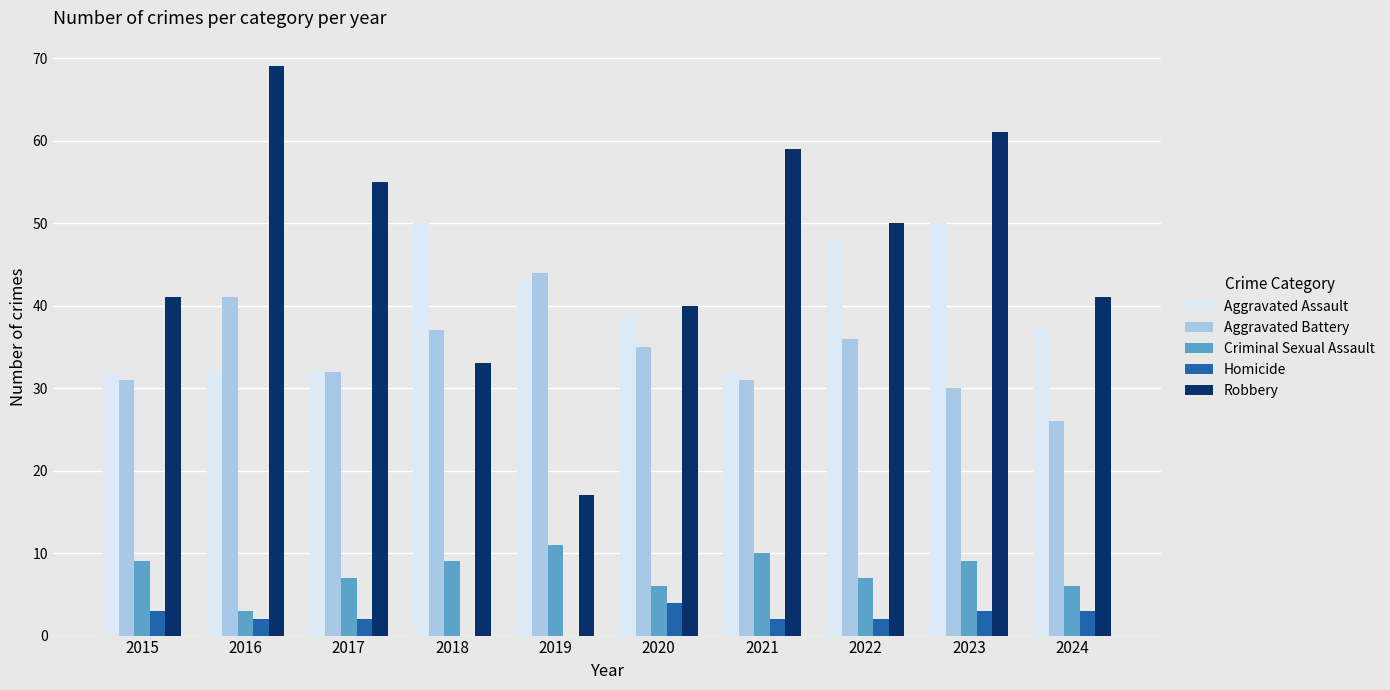

What is the maximum value for Aggravated Assault?

50